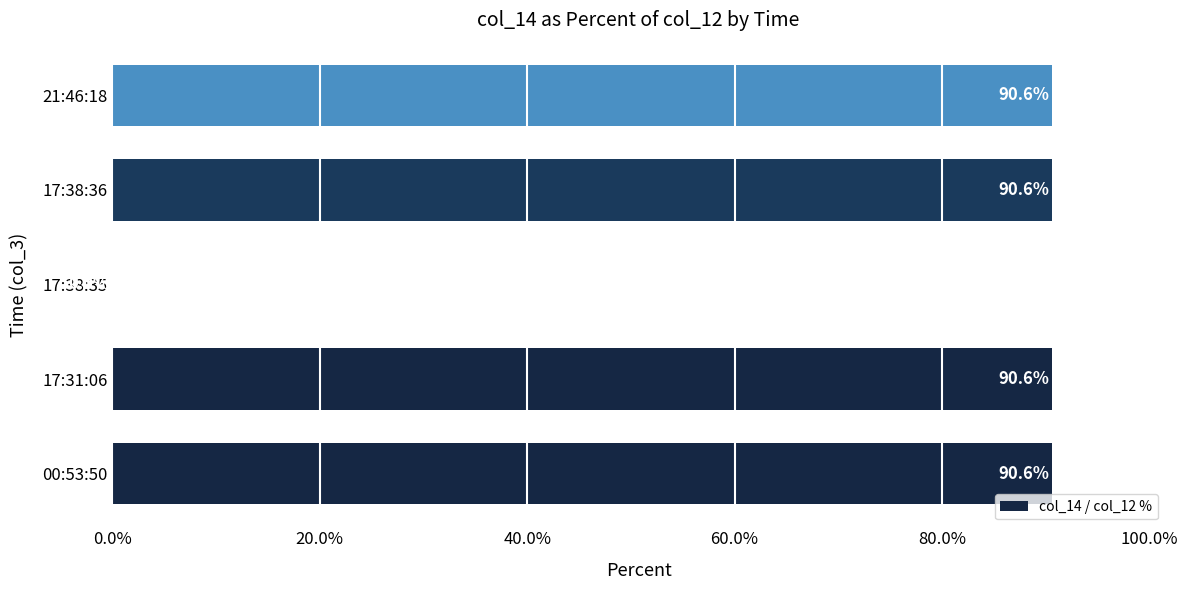

Is it true that the value at 00:53:50 is 90.6?

True